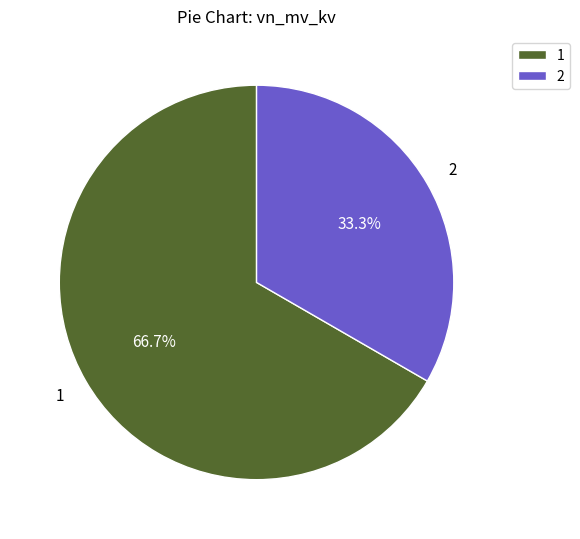

What is the total percentage of 2 and 1?

100.0%